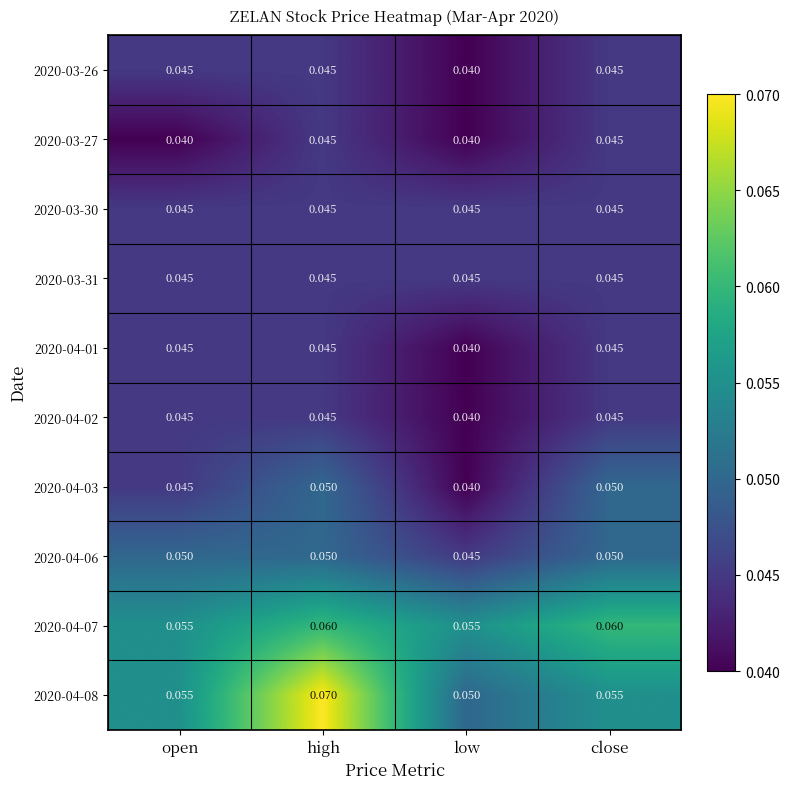

Where is 2020-03-26 nearest to the value 0?

low